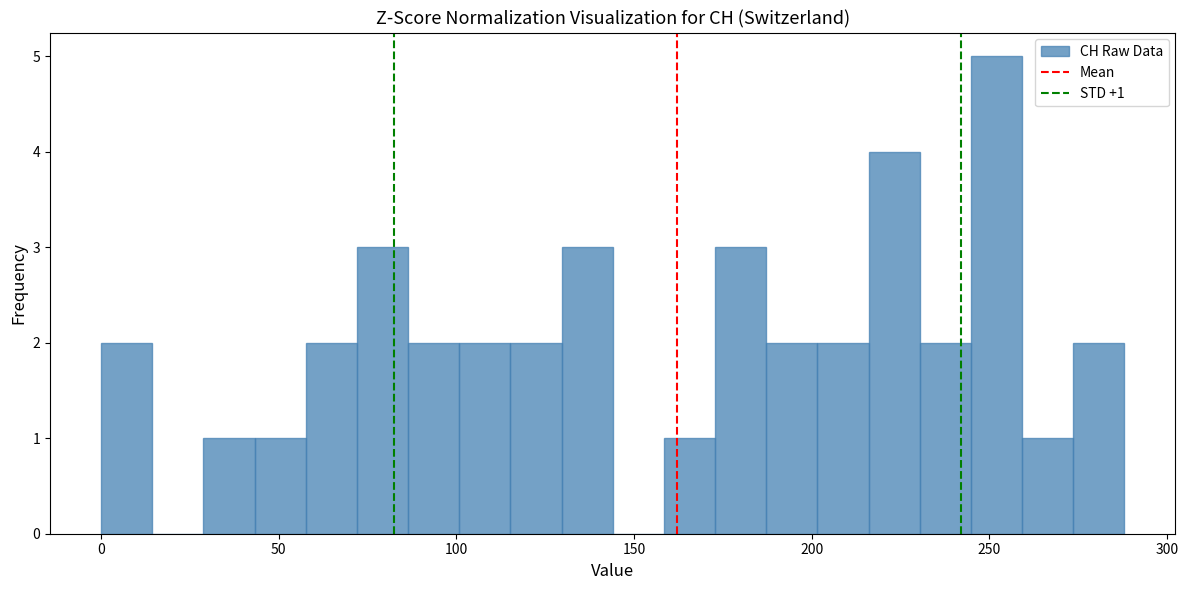

Around what value on the x-axis is the tallest bar? Give the approximate position of its centre, as read against the axis.

250